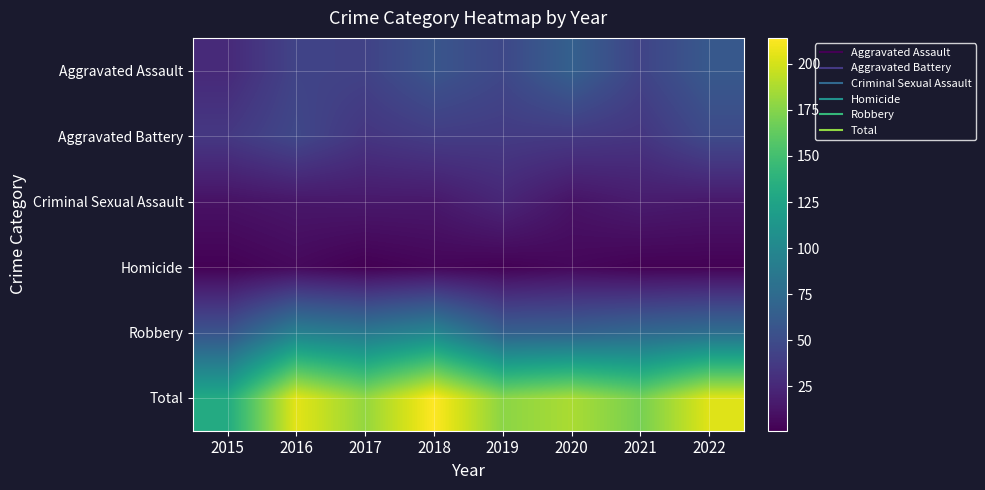

At which category does the chart reach its minimum across all series?

2017